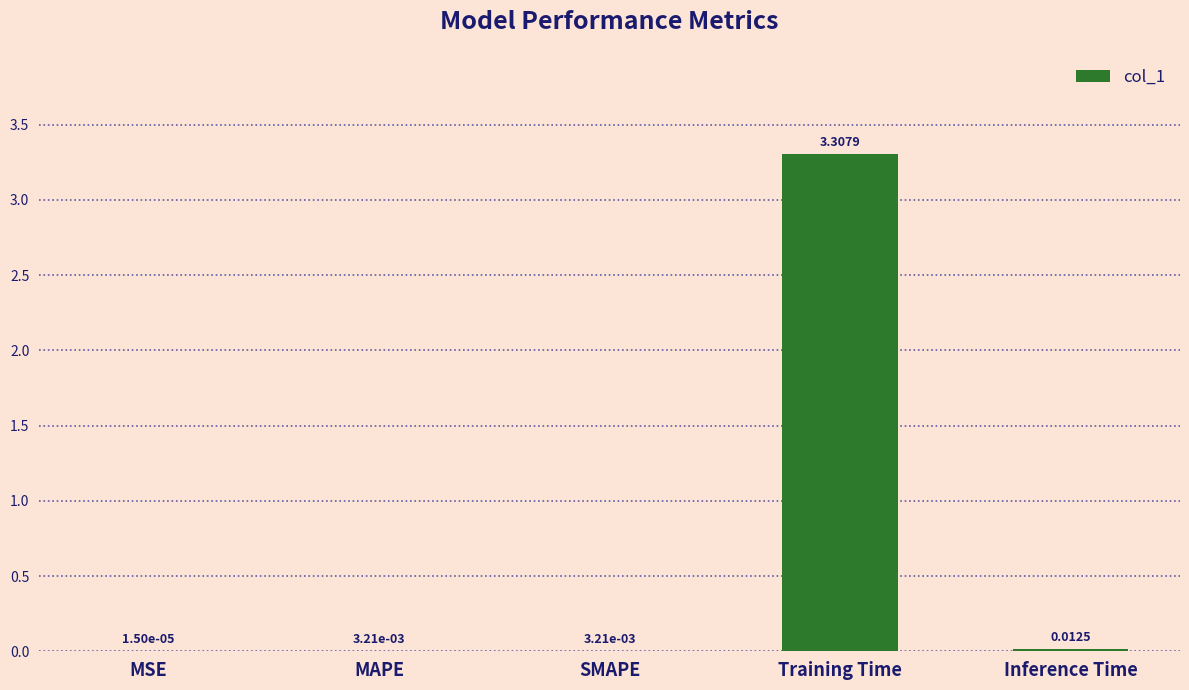

What is the sum of all values?

3.3